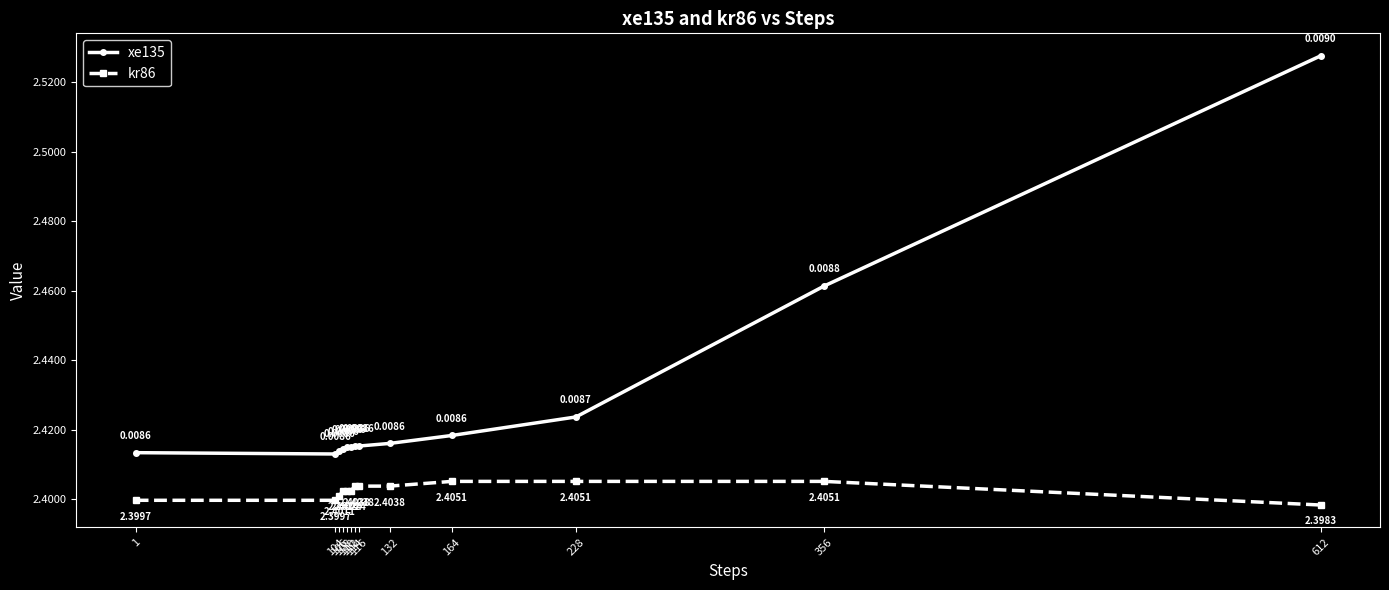

How many lines are shown in the chart?

2